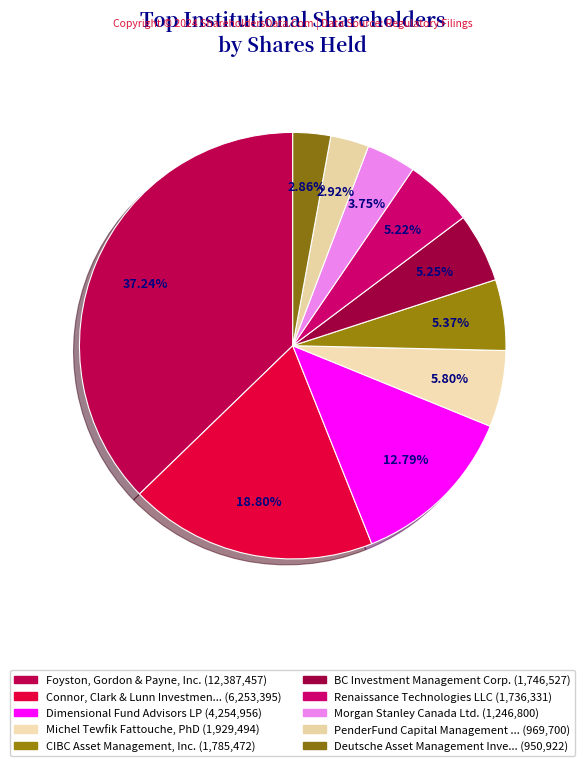

Count the number of slices in the pie.

10